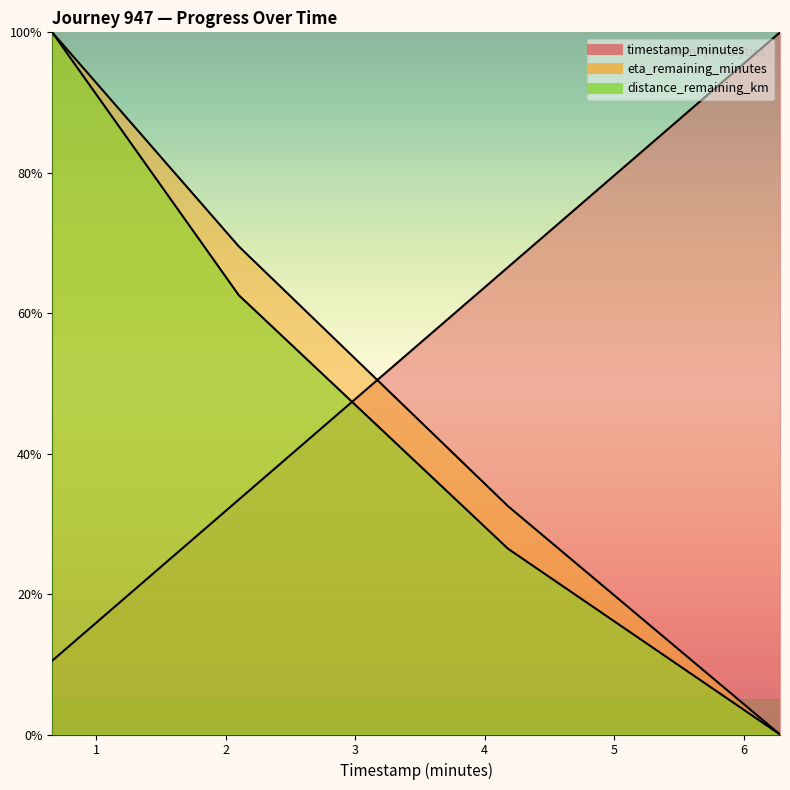

Reading left to right, transcribe all the data shown in this chart.

timestamp_minutes: 10.5	33.4	66.6	100.0
distance_remaining_km: 100.0	62.6	26.5	0.0
eta_remaining_minutes: 100.0	69.5	32.5	0.0